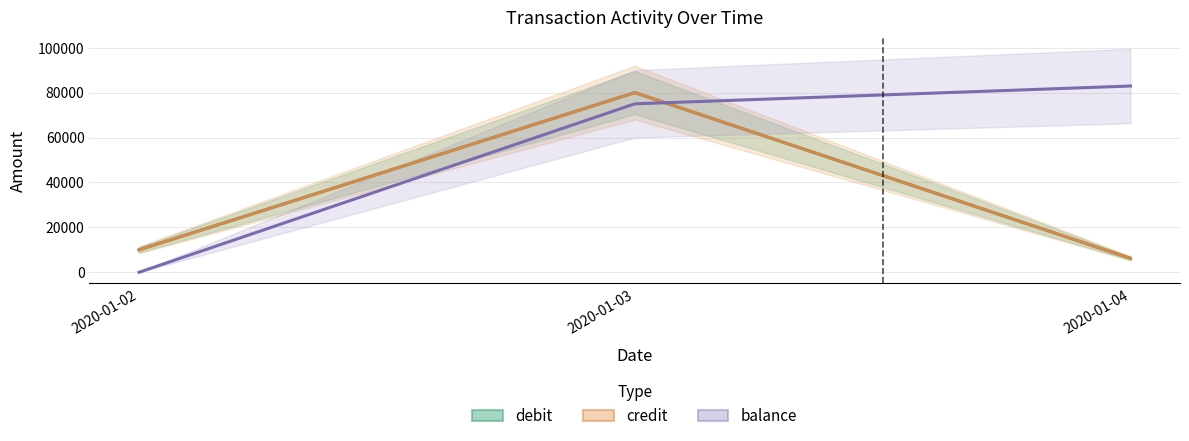

Reading right to left, what are all the values shown in this chart?

debit: 6200	80000	10000
credit: 6200	80000	10000
balance: 82940	75000	0